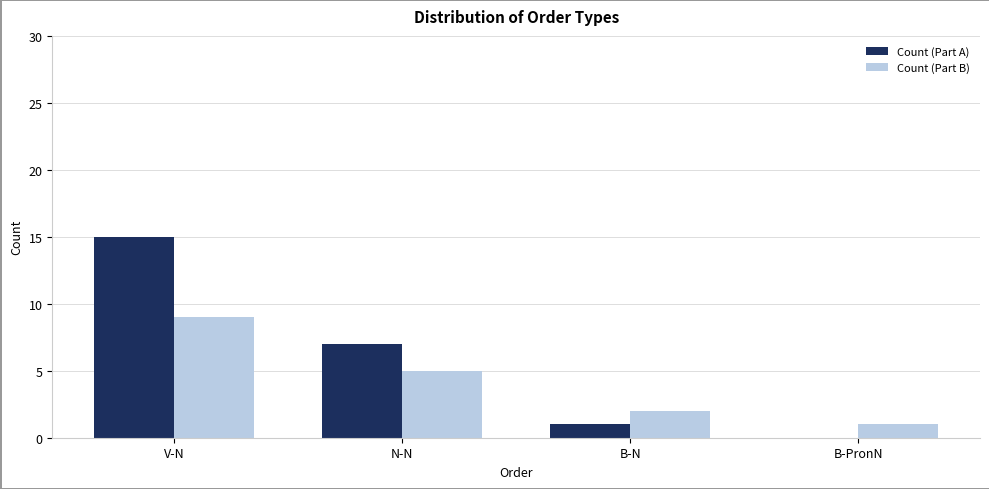

What is the total value across all series at V-N?

24